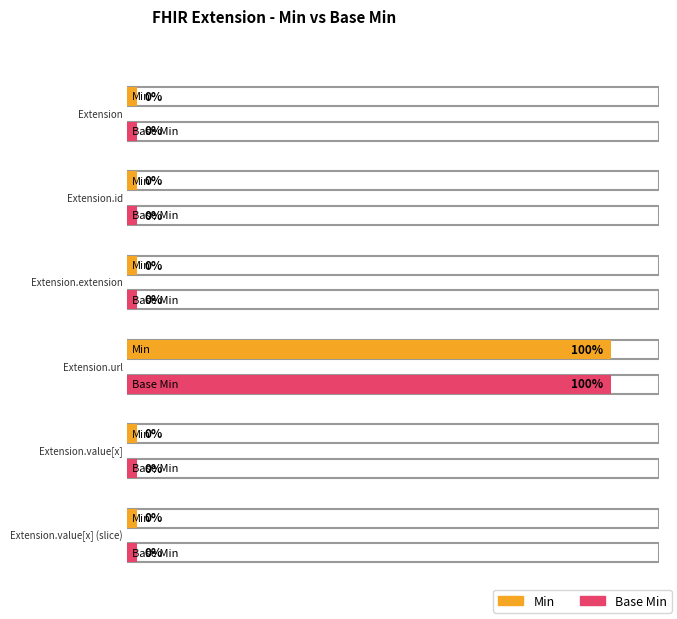

How many values in the Base Min series exceed 0?

1